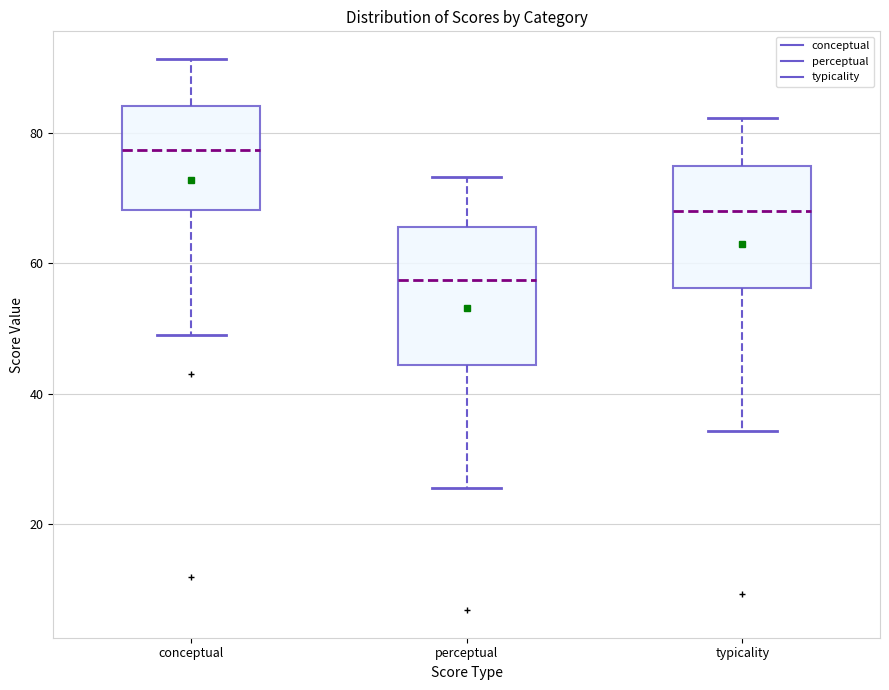

Where does the lower whisker of the box for conceptual end on the y-axis? The values are not printed on the chart, so give them approximately, as read against the axis.

50